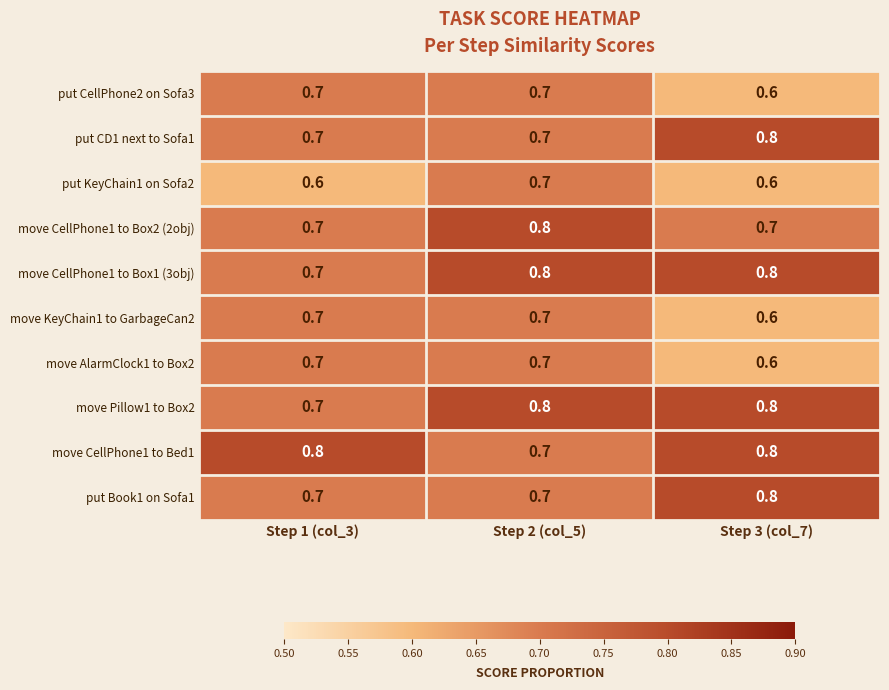

What value does the put Book1 on Sofa1 series have at Step 2 (col_5)?

0.7